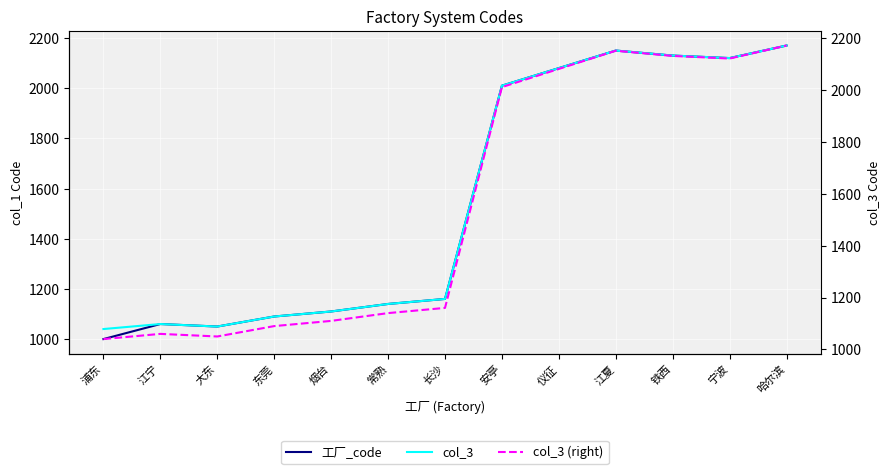

What is the maximum value for col_3 (right)?

2170